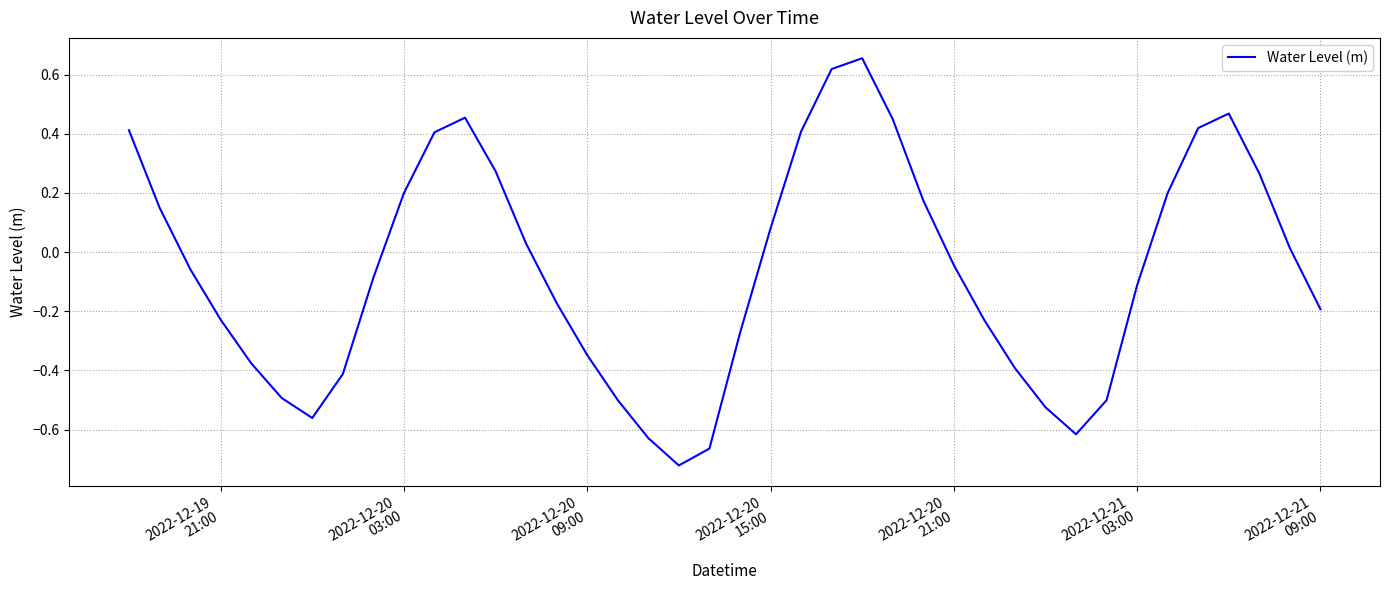

What is the sum of all values?

-2.5